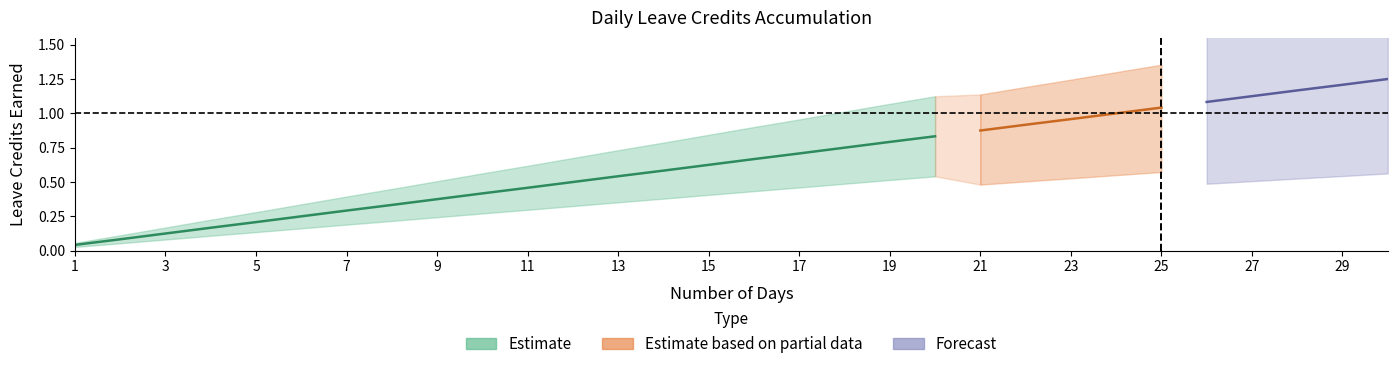

Reading left to right, what are all the values shown in this chart?

VL Earned: 1=0.0	2=0.1	3=0.1	4=0.2	5=0.2	6=0.2	7=0.3	8=0.3	9=0.4	10=0.4	11=0.5	12=0.5	13=0.5	14=0.6	15=0.6	16=0.7	17=0.7	18=0.8	19=0.8	20=0.8	21=0.9	22=0.9	23=1.0	24=1.0	25=1.0	26=1.1	27=1.1	28=1.2	29=1.2	30=1.2
SL Earned: 1=0.0	2=0.1	3=0.1	4=0.2	5=0.2	6=0.2	7=0.3	8=0.3	9=0.4	10=0.4	11=0.5	12=0.5	13=0.5	14=0.6	15=0.6	16=0.7	17=0.7	18=0.8	19=0.8	20=0.8	21=0.9	22=0.9	23=1.0	24=1.0	25=1.0	26=1.1	27=1.1	28=1.2	29=1.2	30=1.2
SL Earned (alt): 1=0.0	2=0.1	3=0.1	4=0.2	5=0.2	6=0.2	7=0.3	8=0.3	9=0.4	10=0.4	11=0.5	12=0.5	13=0.5	14=0.6	15=0.6	16=0.7	17=0.7	18=0.8	19=0.8	20=0.8	21=0.9	22=0.9	23=1.0	24=1.0	25=1.0	26=1.1	27=1.1	28=1.2	29=1.2	30=1.2